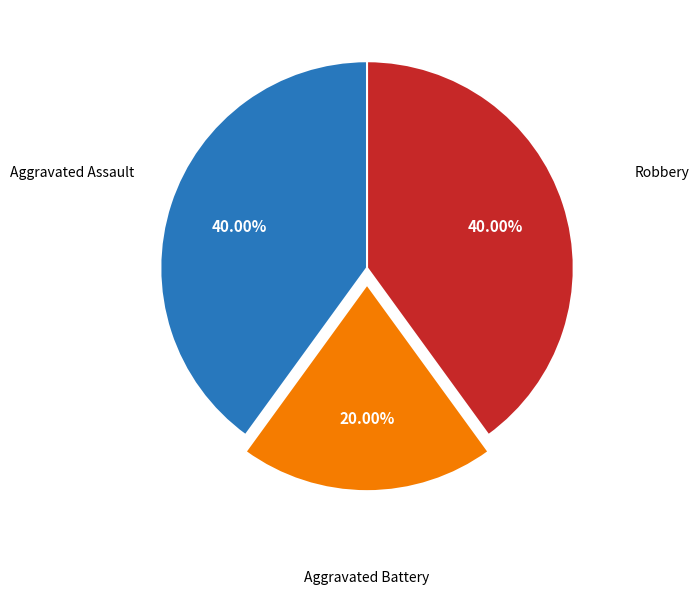

To the nearest percent, what is the average slice percentage?

33%